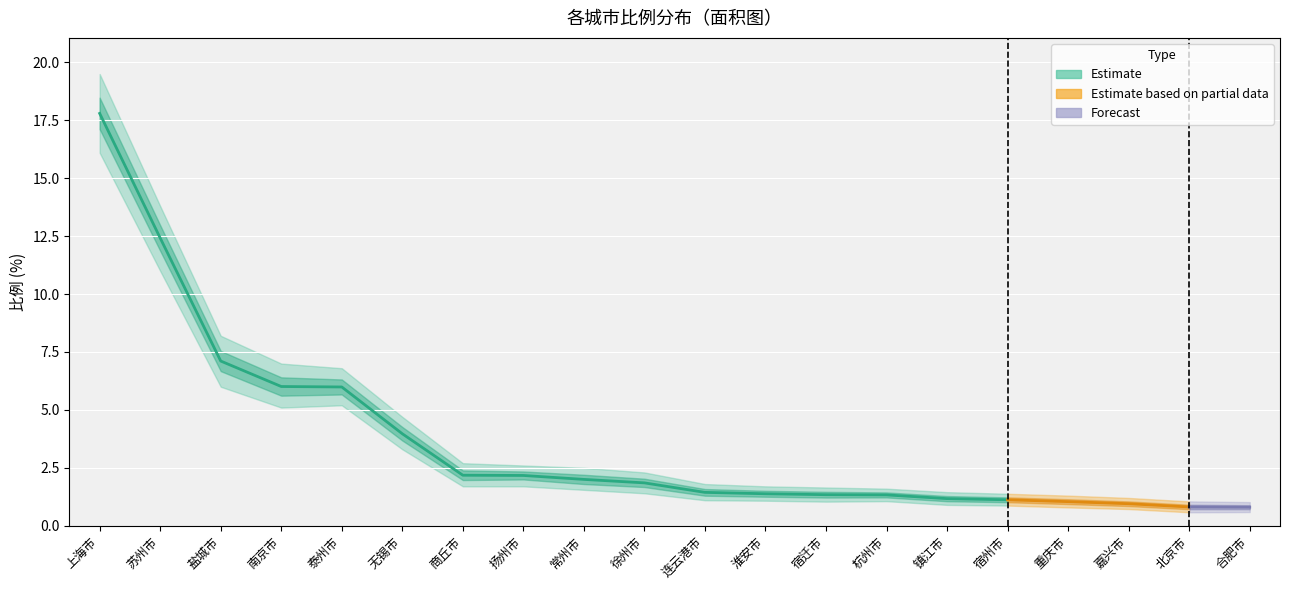

True or false: 比例 has a value of 6.0 at 南京市.

True